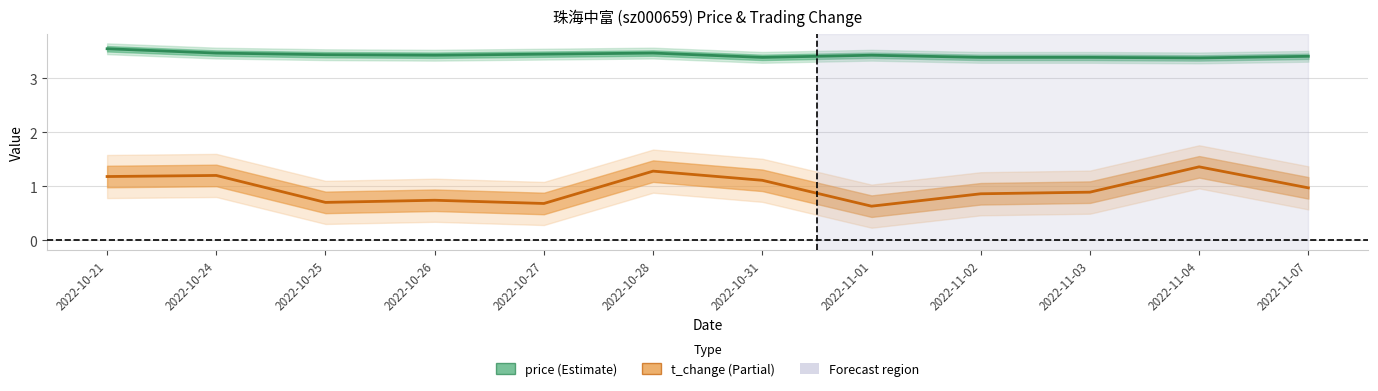

Reading left to right, list all the values displayed in this chart.

price: 2022-10-21=3.5	2022-10-24=3.5	2022-10-25=3.4	2022-10-26=3.4	2022-10-27=3.5	2022-10-28=3.5	2022-10-31=3.4	2022-11-01=3.4	2022-11-02=3.4	2022-11-03=3.4	2022-11-04=3.4	2022-11-07=3.4
t_change: 2022-10-21=1.2	2022-10-24=1.2	2022-10-25=0.7	2022-10-26=0.7	2022-10-27=0.7	2022-10-28=1.3	2022-10-31=1.1	2022-11-01=0.6	2022-11-02=0.9	2022-11-03=0.9	2022-11-04=1.4	2022-11-07=1.0